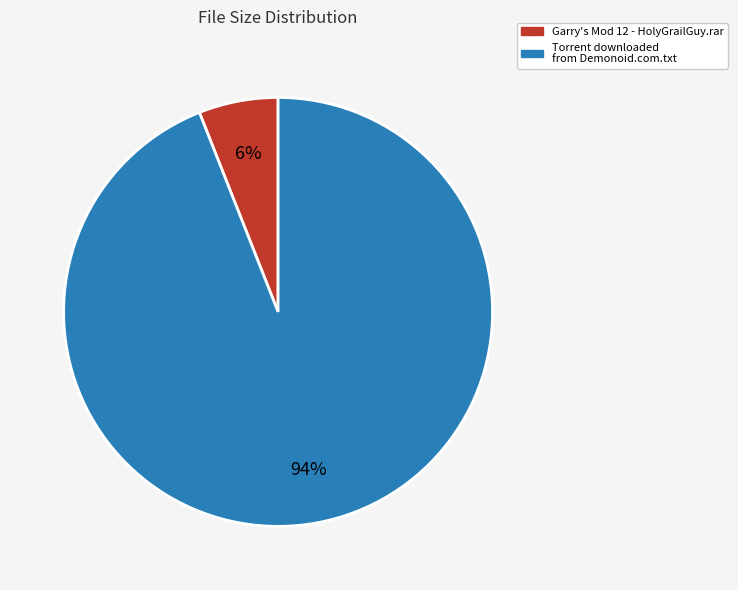

Rank the categories by value from lowest to highest.

Garry's Mod 12 - HolyGrailGuy.rar, Torrent downloaded from Demonoid.com.txt